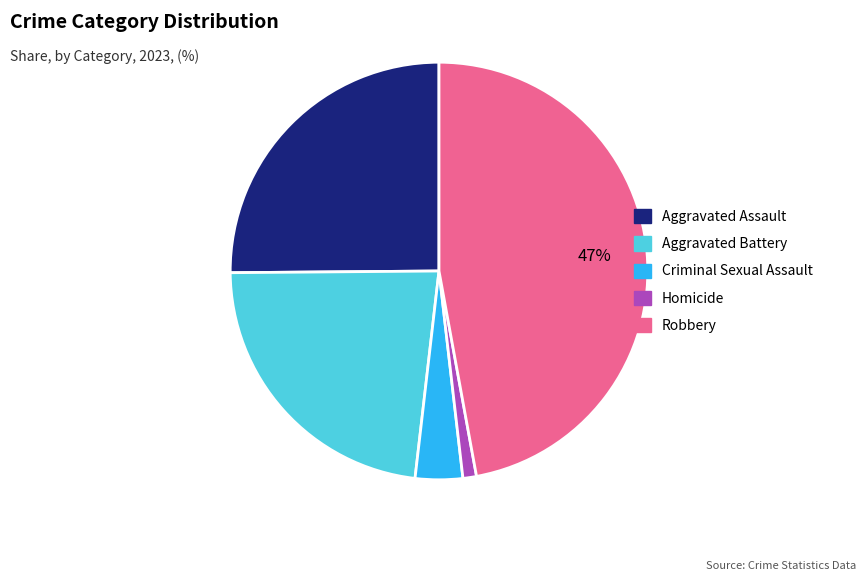

Does Criminal Sexual Assault account for over 50% of the chart?

No